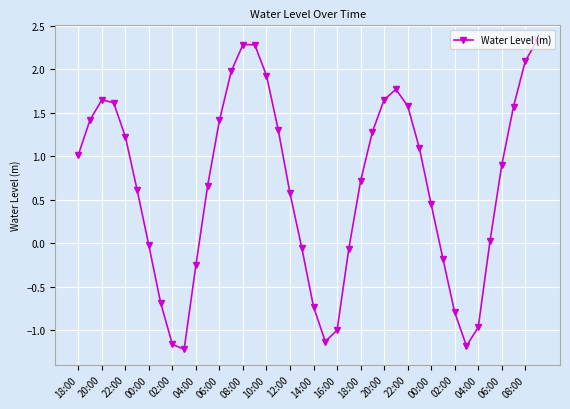

What is the maximum value shown in the chart?

2.3